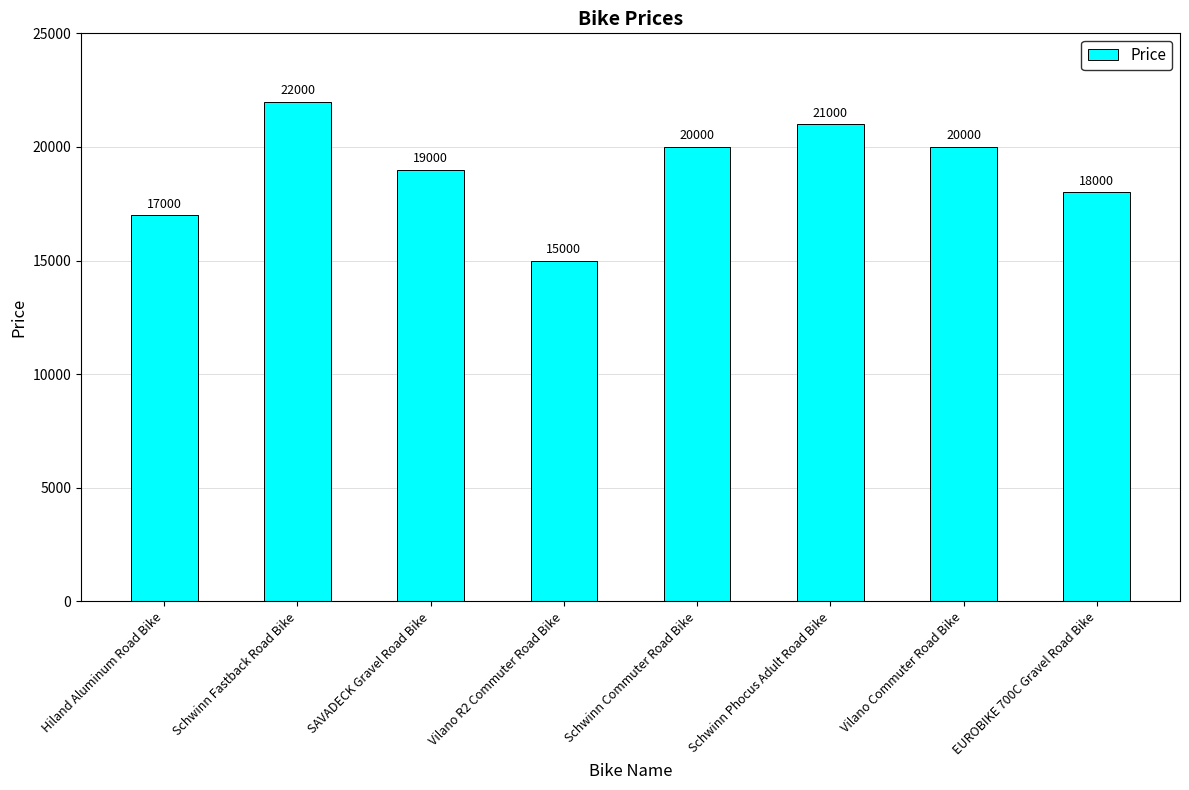

At which label does the data first exceed 20000?

Schwinn Fastback Road Bike